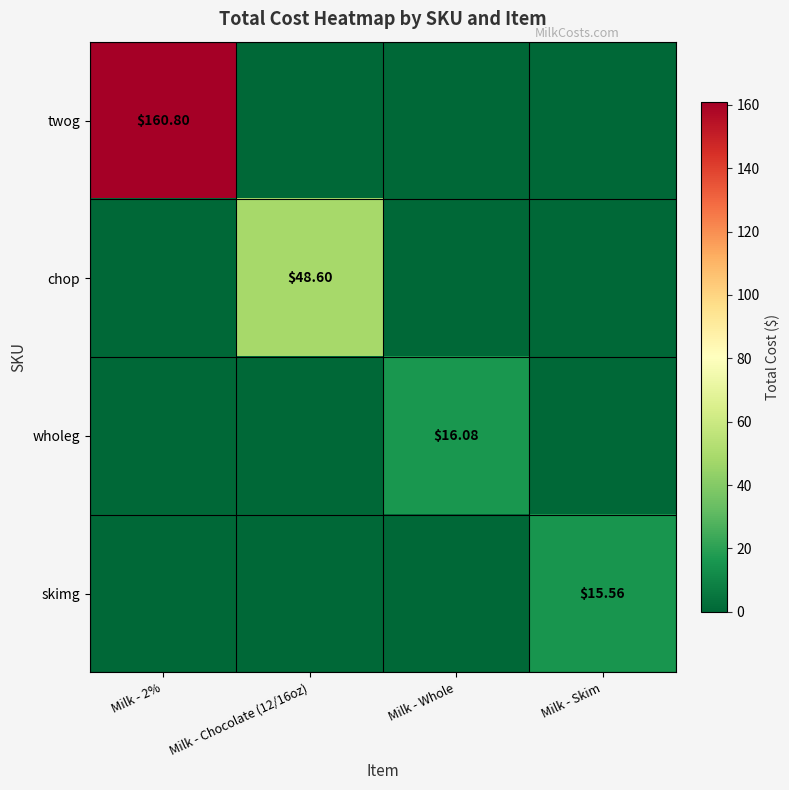

Which category has the lowest value across all series?

Milk - Chocolate (12/16oz)